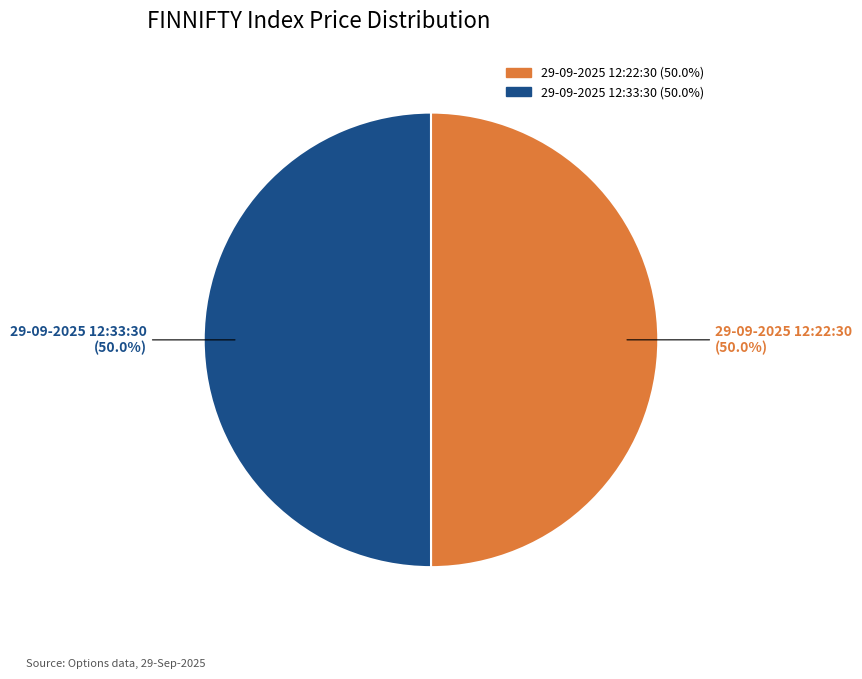

To the nearest percent, what is the average slice percentage?

50%